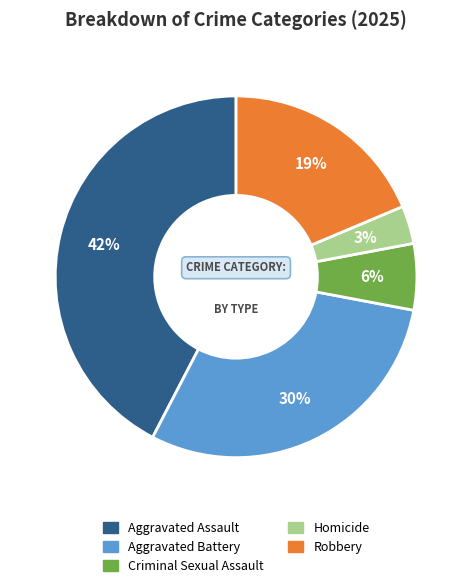

The Robbery slice represents 19% of the pie. True or false?

True